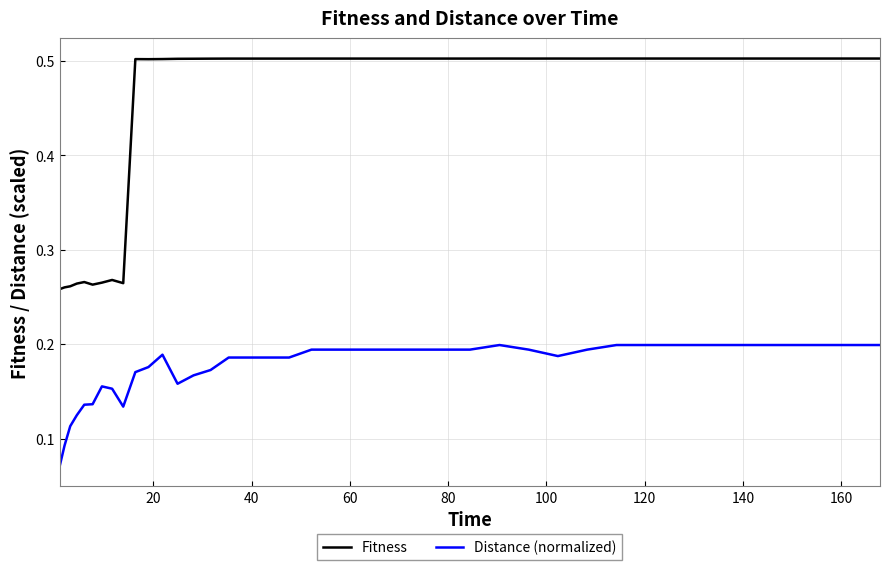

Is this an area chart (filled region under the line)?

No